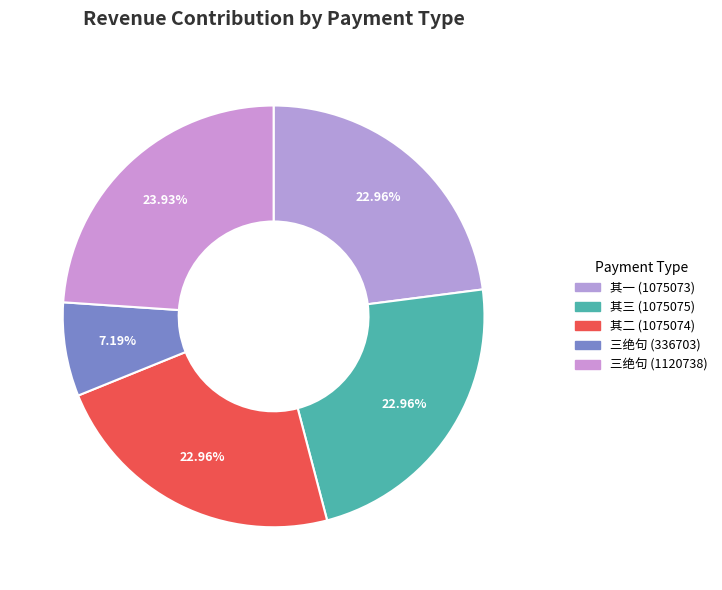

How many segments does this pie chart have?

5